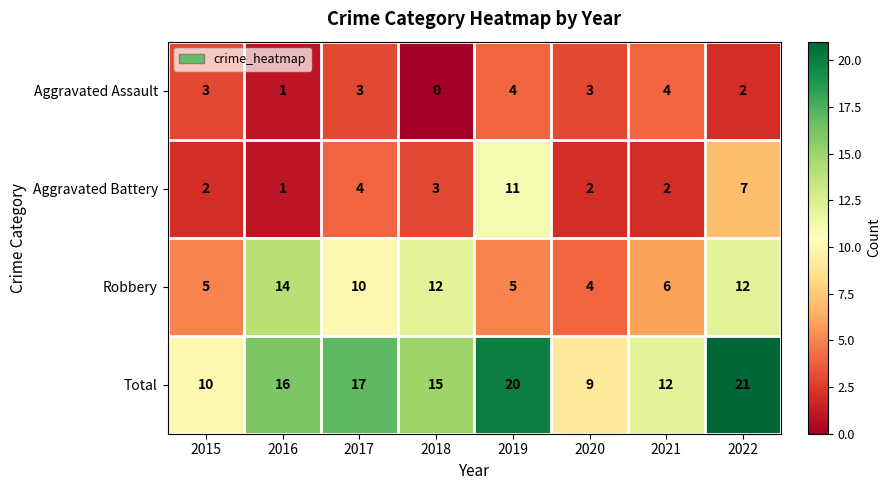

What is the sum of all Aggravated Assault values?

20